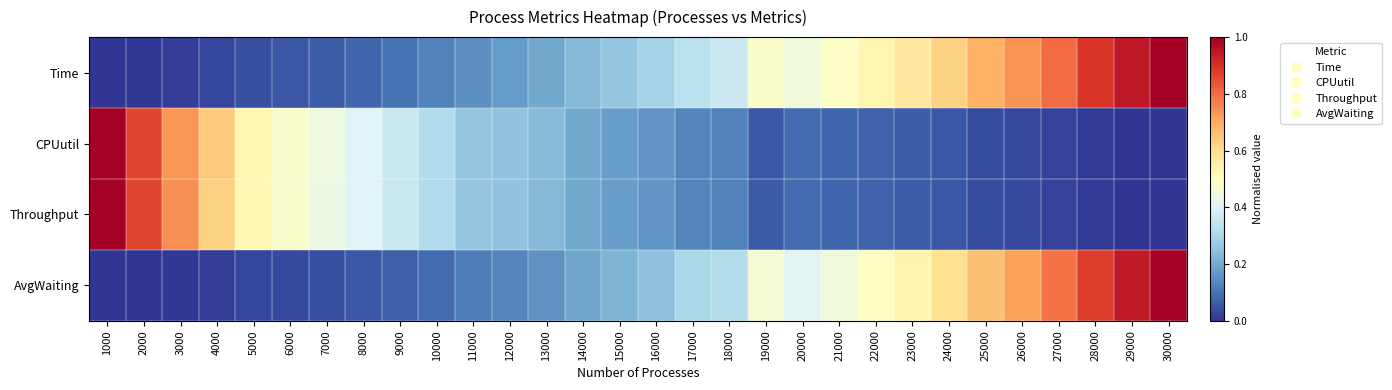

Rank the series by their maximum value, from lowest to highest.

Time, CPUutil, Throughput, AvgWaiting